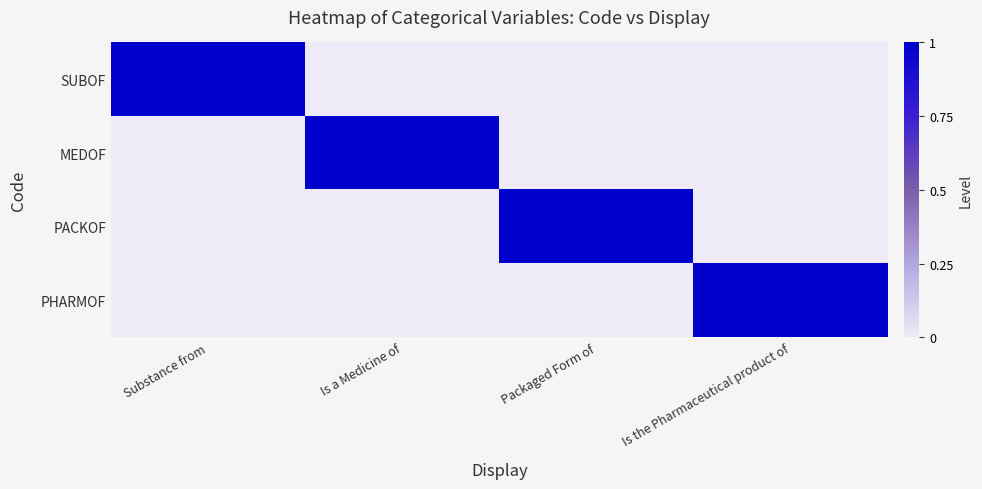

What is the total value across all series at Is the Pharmaceutical product of?

1